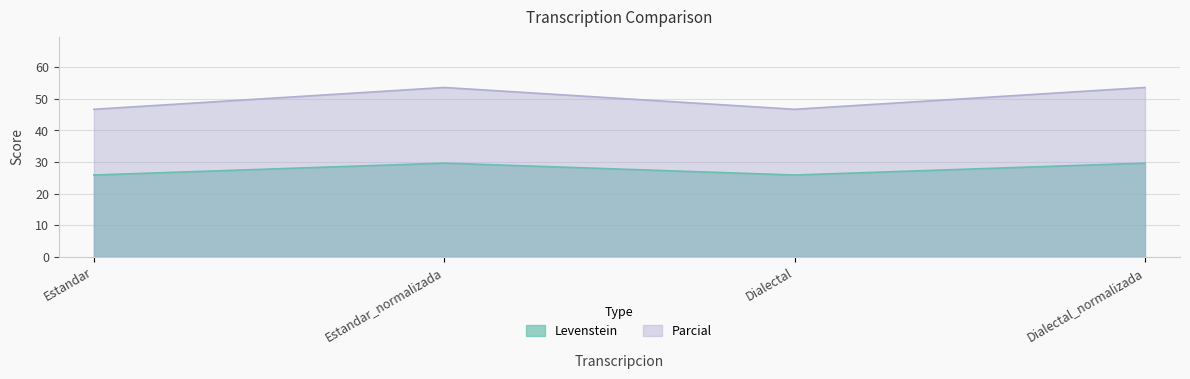

Does the chart display data point markers on the line(s)?

No